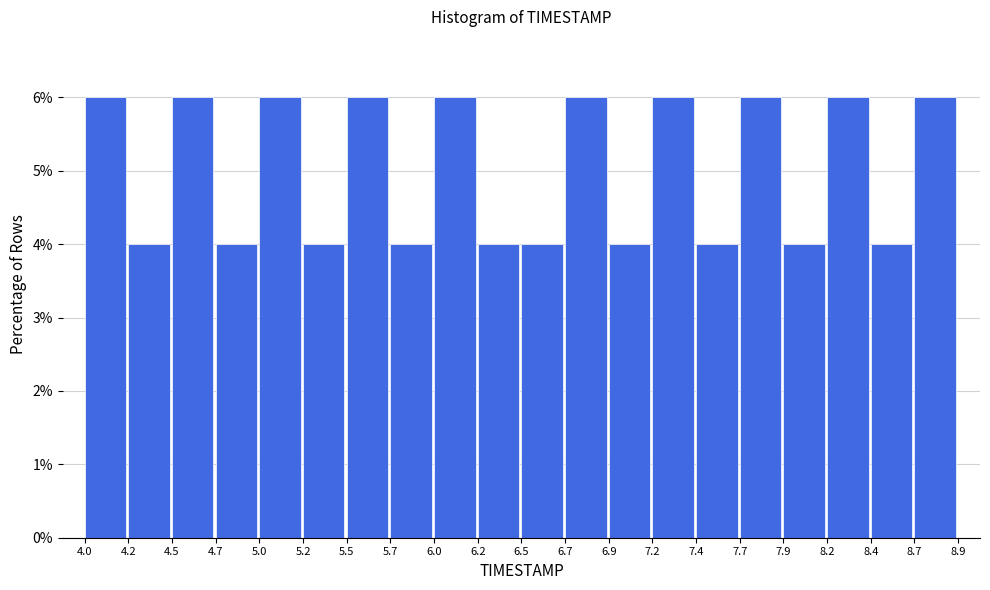

Reading left to right, transcribe this chart: for each bar, give the range it covers on the x-axis and its height. The values are not printed on the chart, so give them approximately, as read against the axis.

4.0 to 4.2: 6
4.2 to 4.5: 4
4.5 to 4.7: 6
4.7 to 5.0: 4
5.0 to 5.2: 6
5.2 to 5.5: 4
5.5 to 5.7: 6
5.7 to 6.0: 4
6.0 to 6.2: 6
6.2 to 6.5: 4
6.5 to 6.7: 4
6.7 to 6.9: 6
6.9 to 7.2: 4
7.2 to 7.4: 6
7.4 to 7.7: 4
7.7 to 7.9: 6
7.9 to 8.2: 4
8.2 to 8.4: 6
8.4 to 8.7: 4
8.7 to 8.9: 6